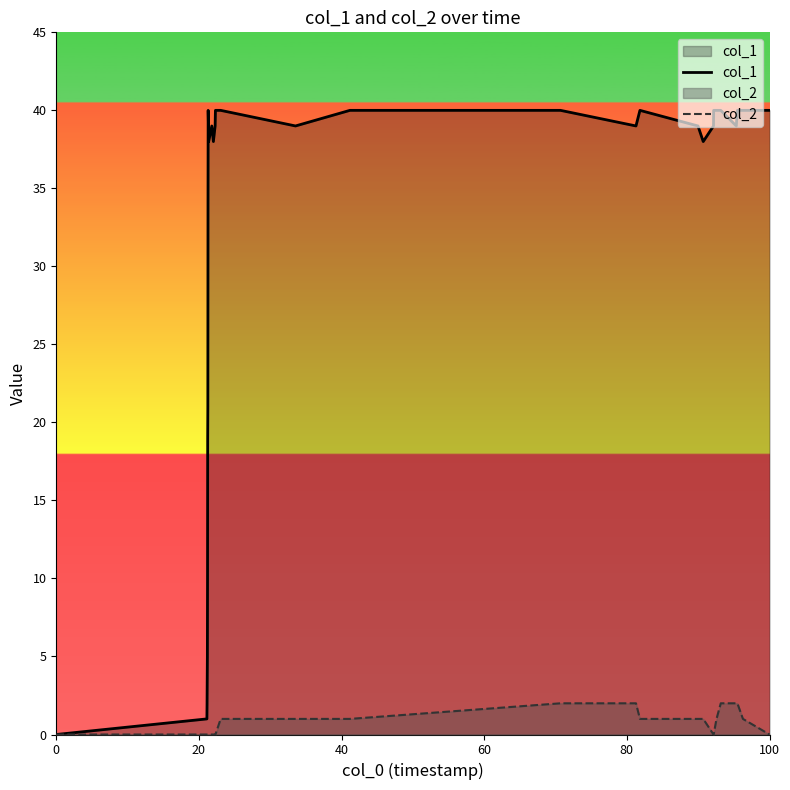

List the series in order of their overall mean, lowest first.

col_2, col_1